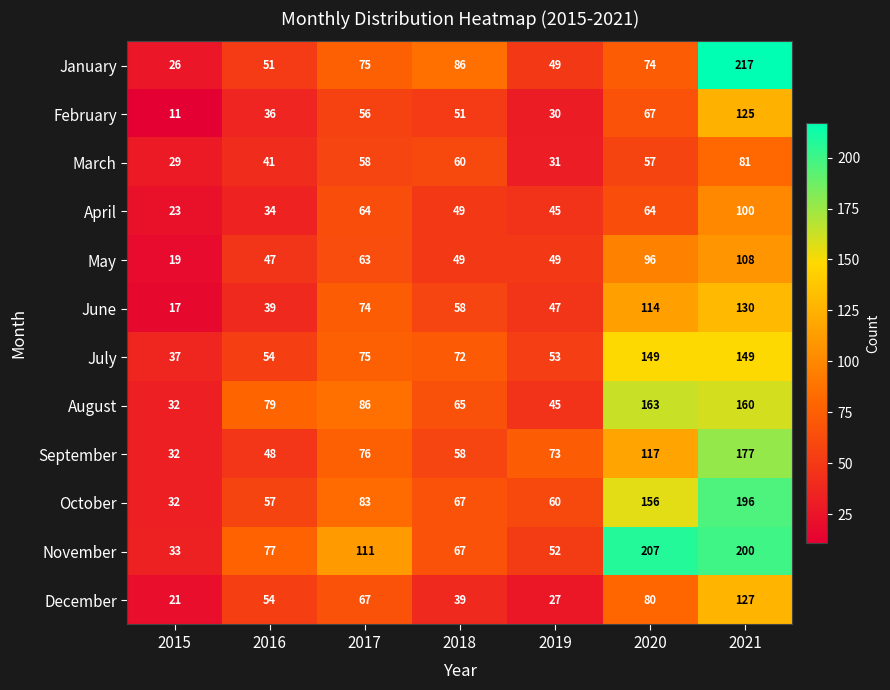

What is the minimum value shown in the chart?

11